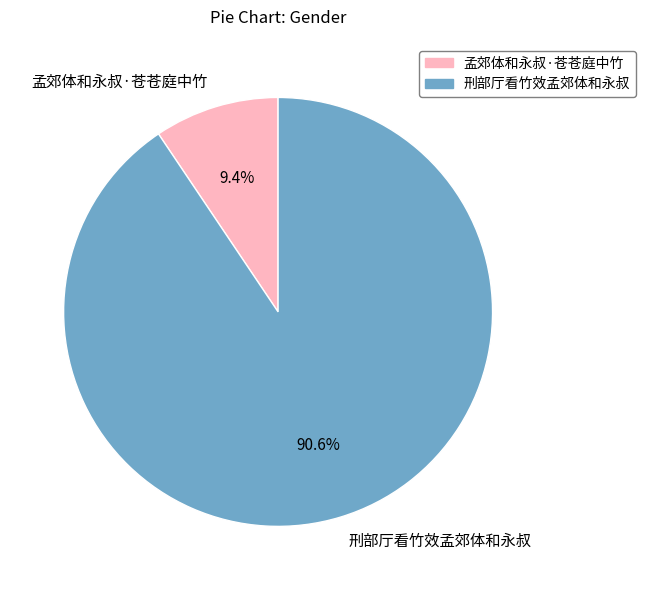

The 刑部厅看竹效孟郊体和永叔 slice represents 91% of the pie. True or false?

True